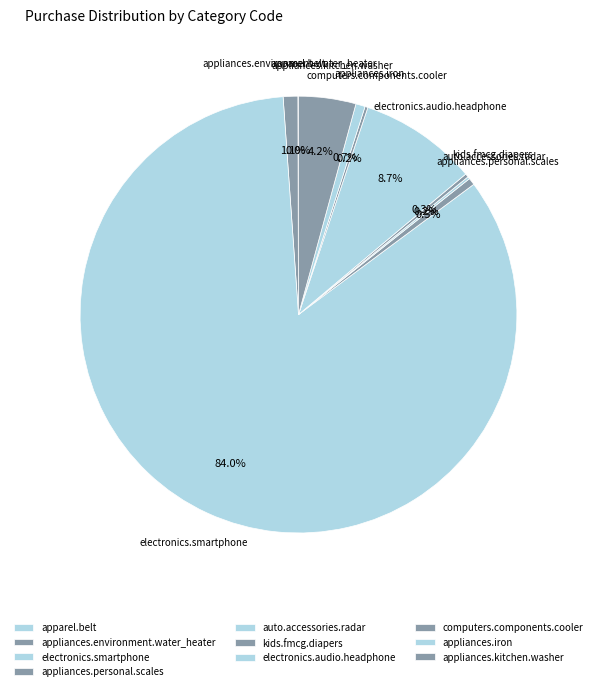

What percentage is NOT represented by appliances.environment.water_heater?

98.9%